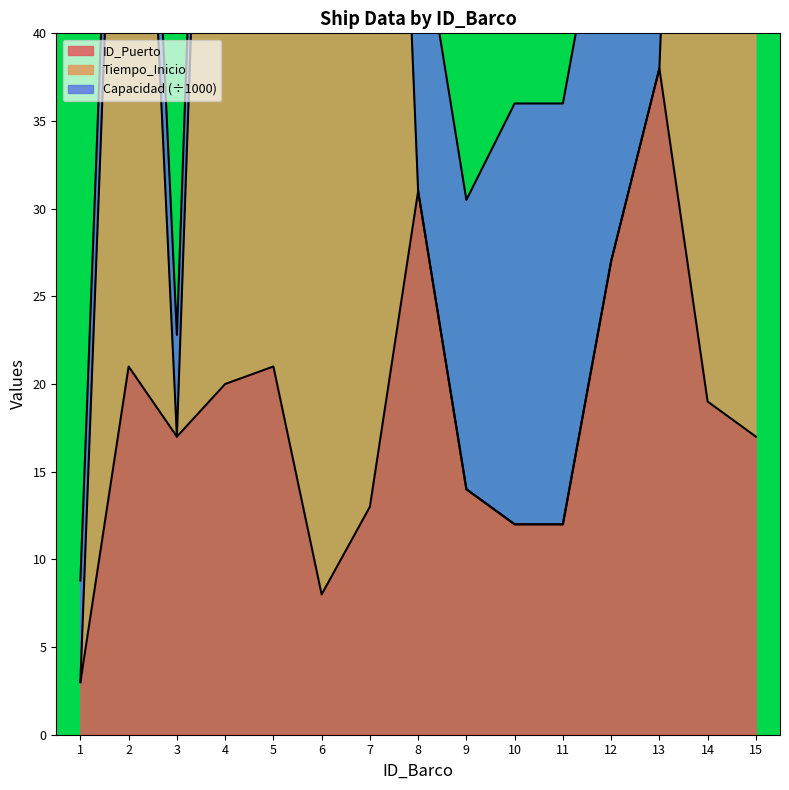

Is it true that ID_Puerto equals 7 at 9?

False